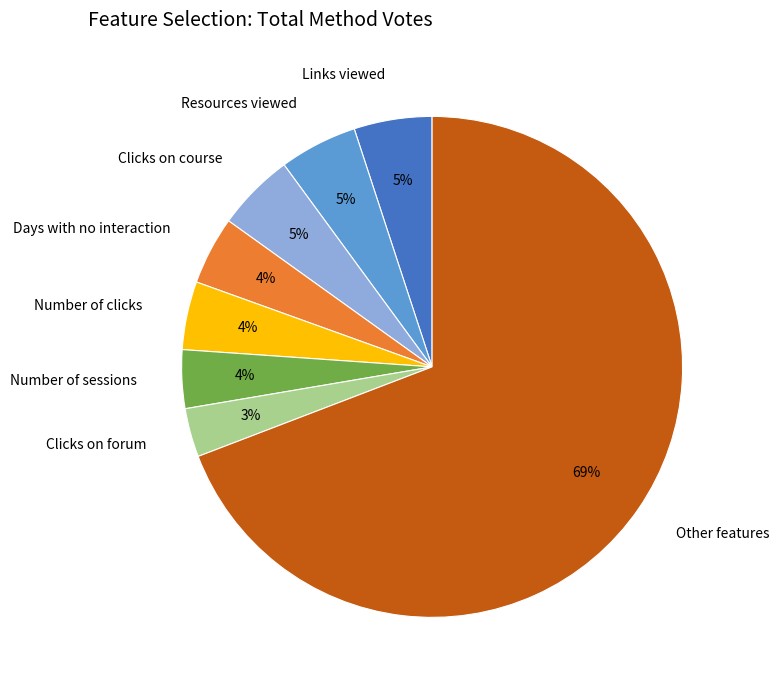

To the nearest percent, what is the average slice percentage?

12%